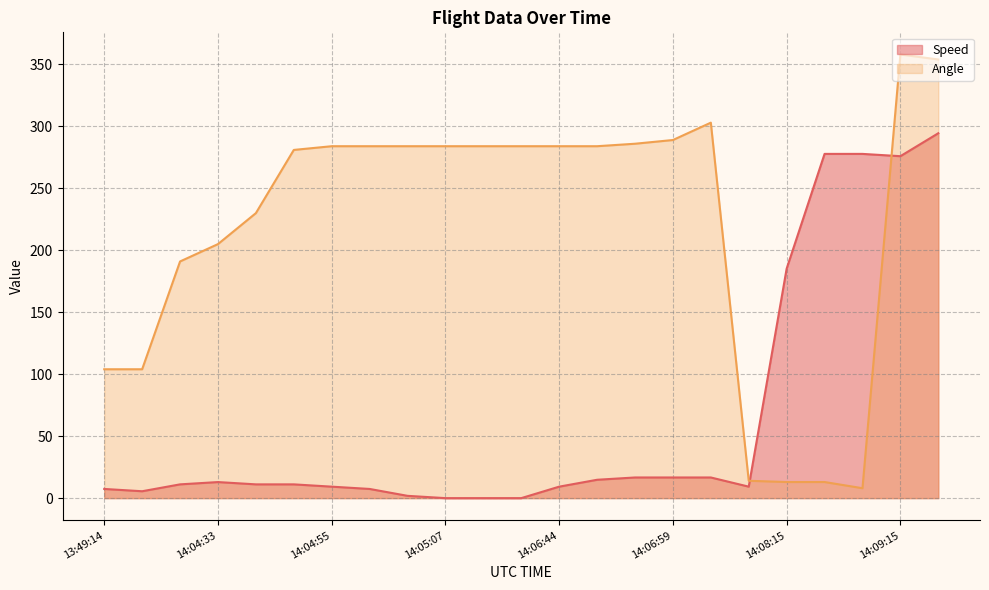

How many interior local peaks does the Speed series have?

1